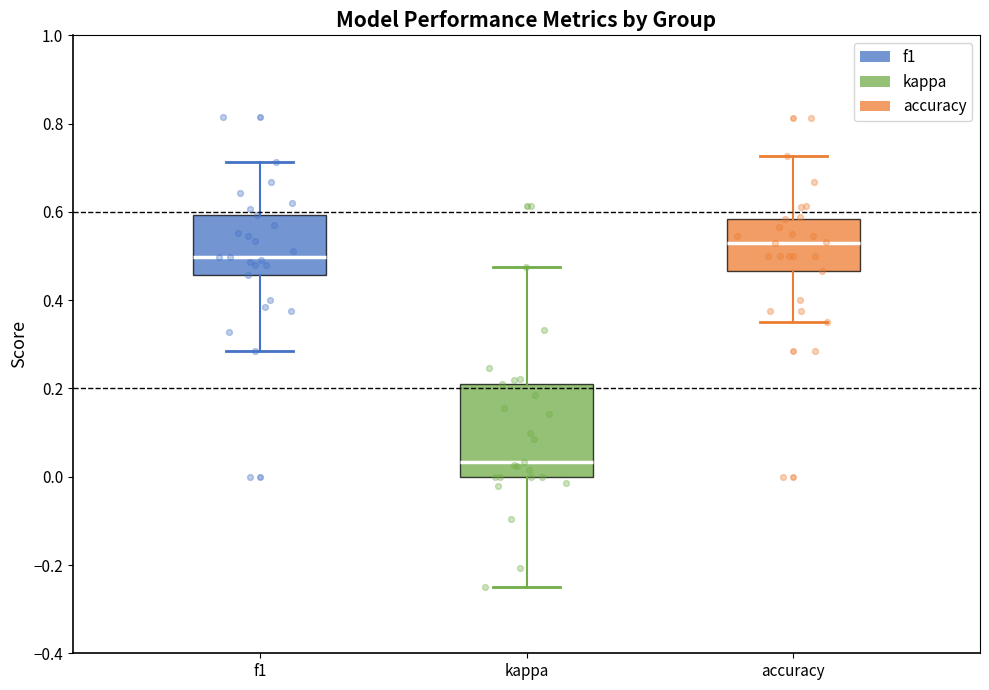

Where does the median line of the box for kappa sit on the y-axis? The values are not printed on the chart, so give them approximately, as read against the axis.

0.04